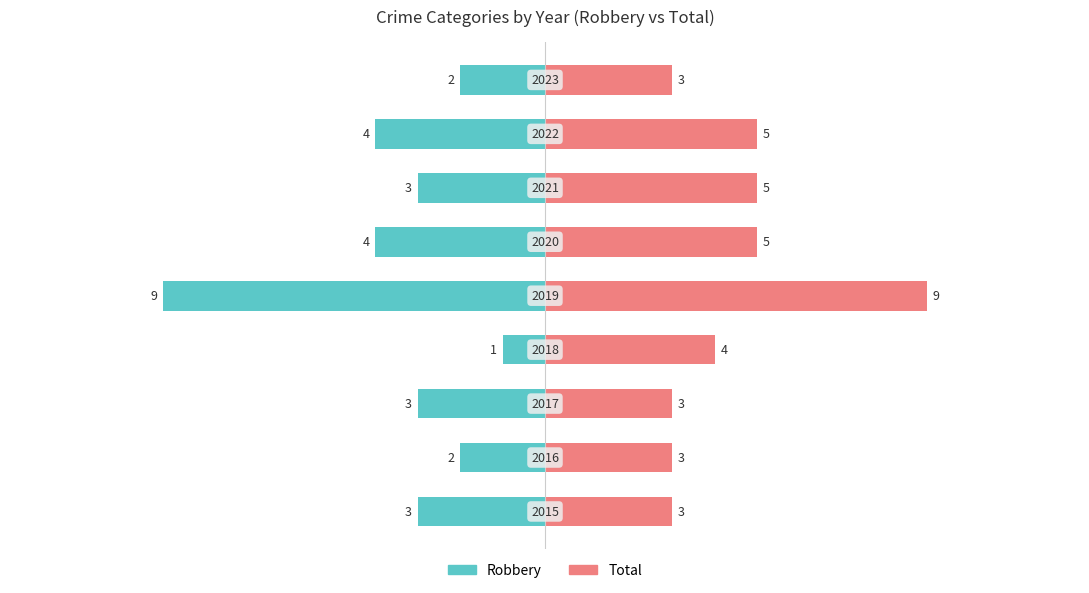

How many bars are there in each group?

2